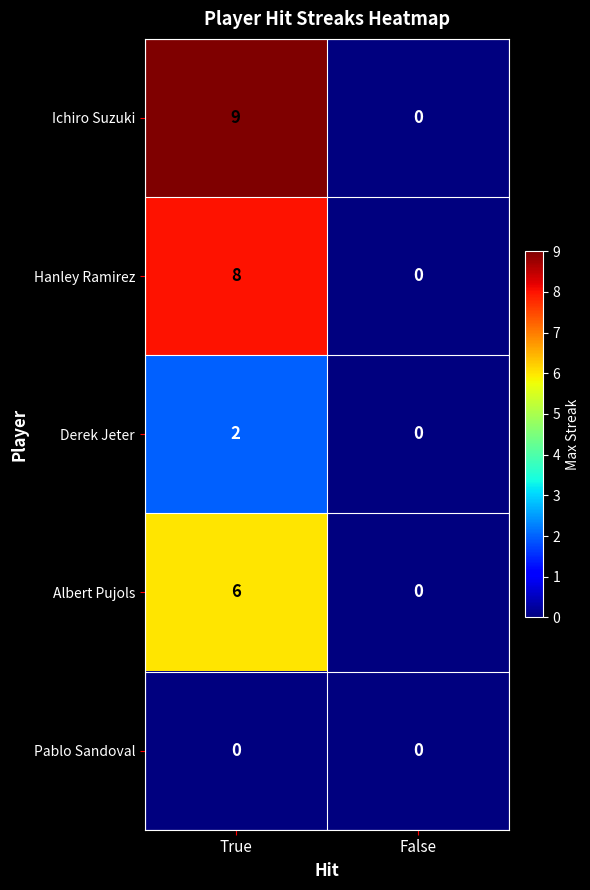

At which category is the sum across all series the highest?

True